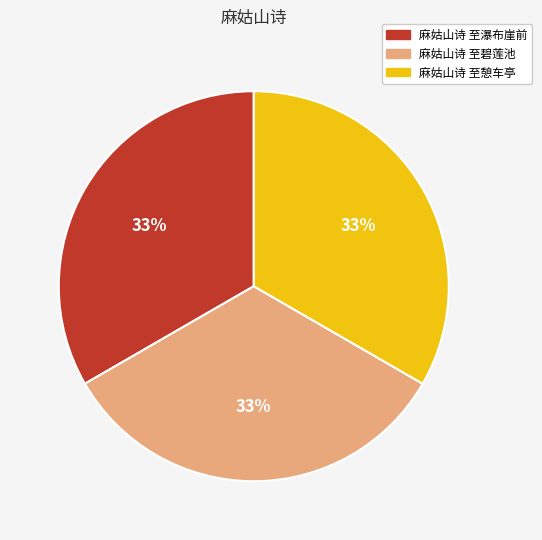

True or false: 麻姑山诗 至憩车亭 accounts for 33% of the total.

True